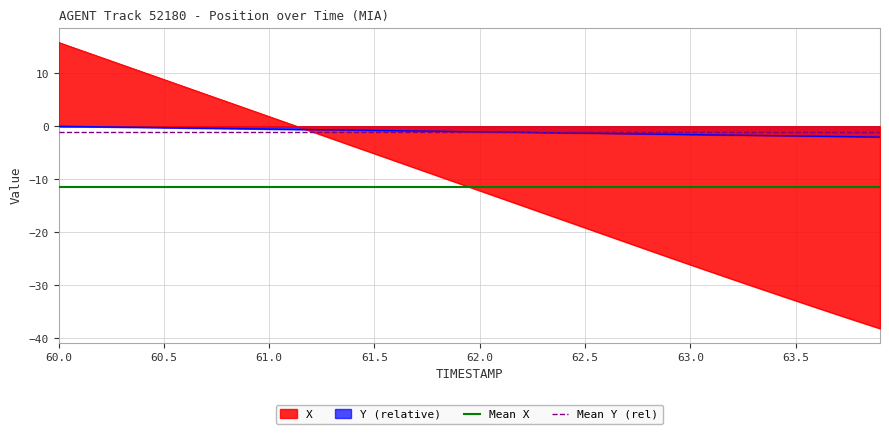

What is the value of the Mean Y (rel) point at the 2nd from the left?

-1.0